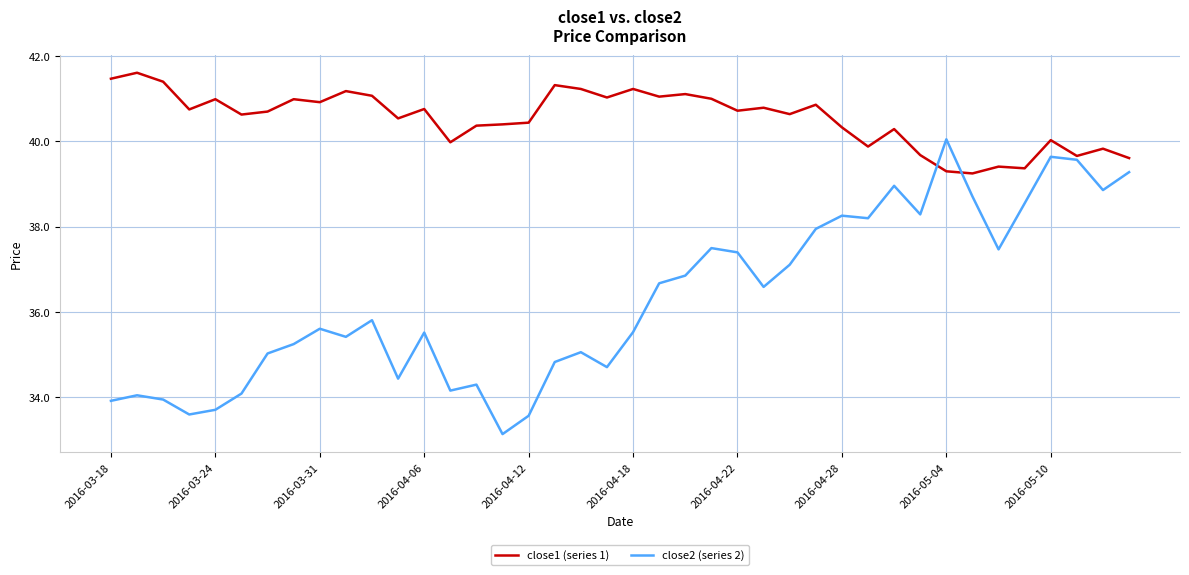

Which series has the largest total across all categories?

close1 (series 1)